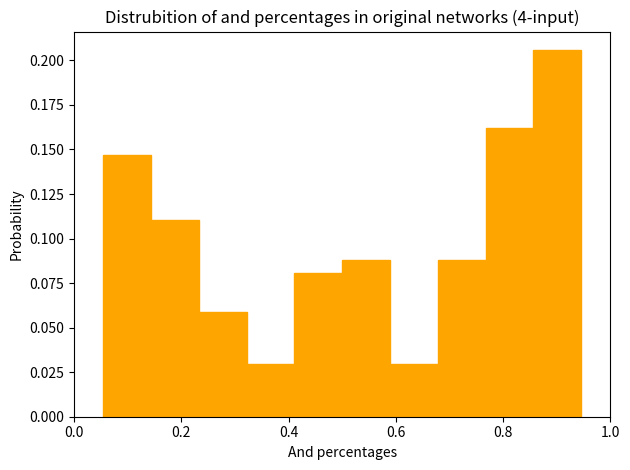

How tall is the bar that spans 0.14 to 0.24 on the x-axis? Neither the bar edges nor the heights are printed on the chart, so give them approximately, as read against the axes.

0.110